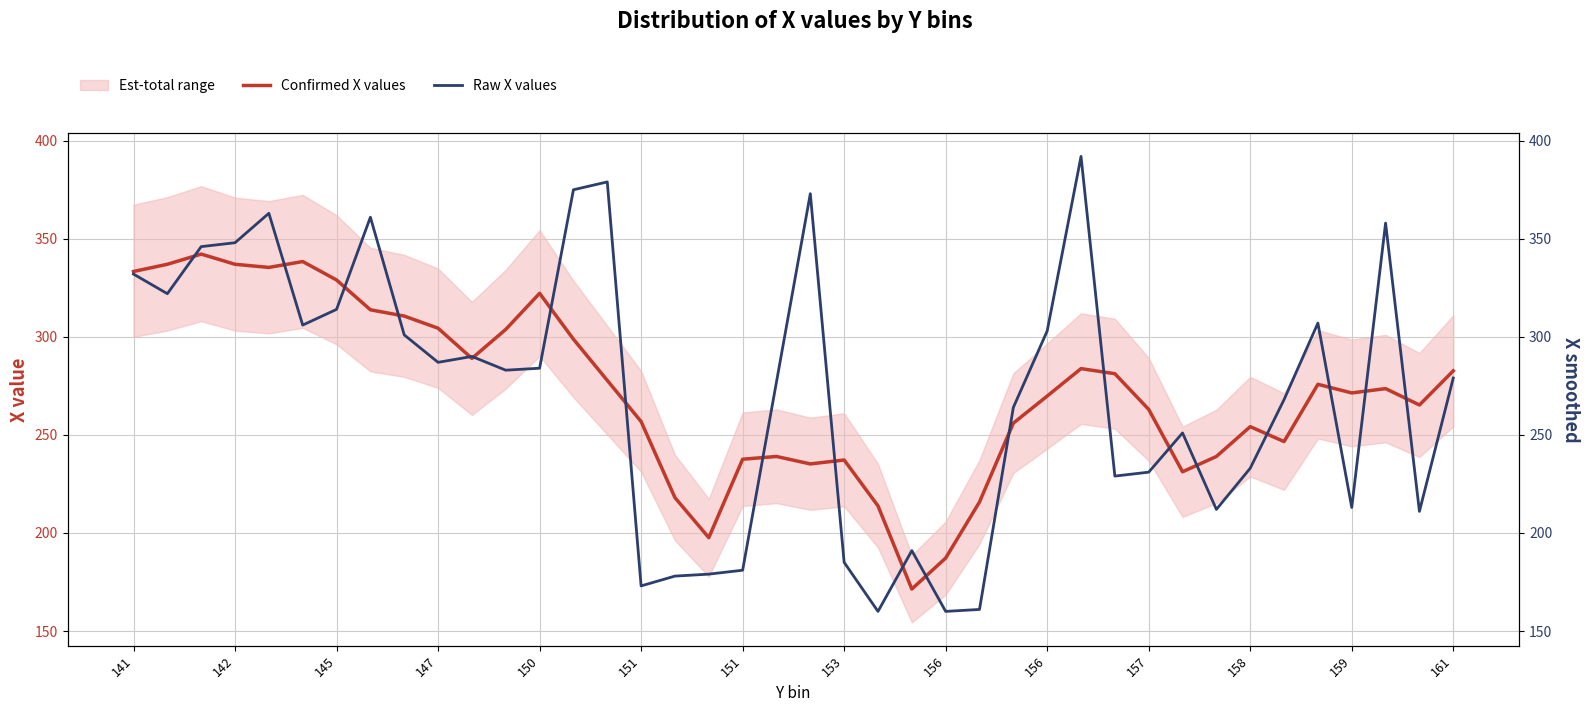

Rank the series by their average value, from lowest to highest.

Raw X values, Confirmed X values